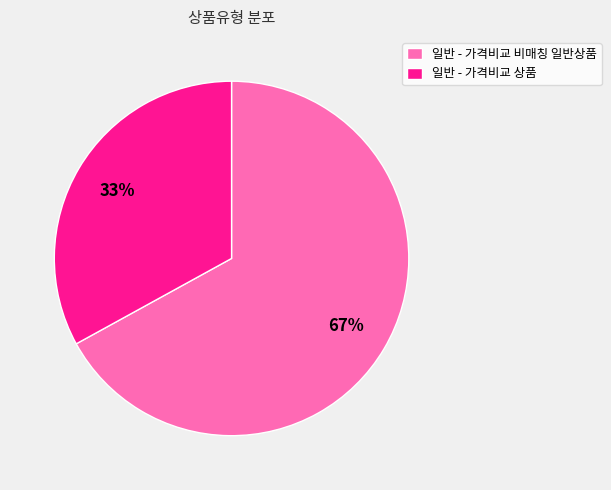

The 일반 - 가격비교 상품 slice represents 23% of the pie. True or false?

False